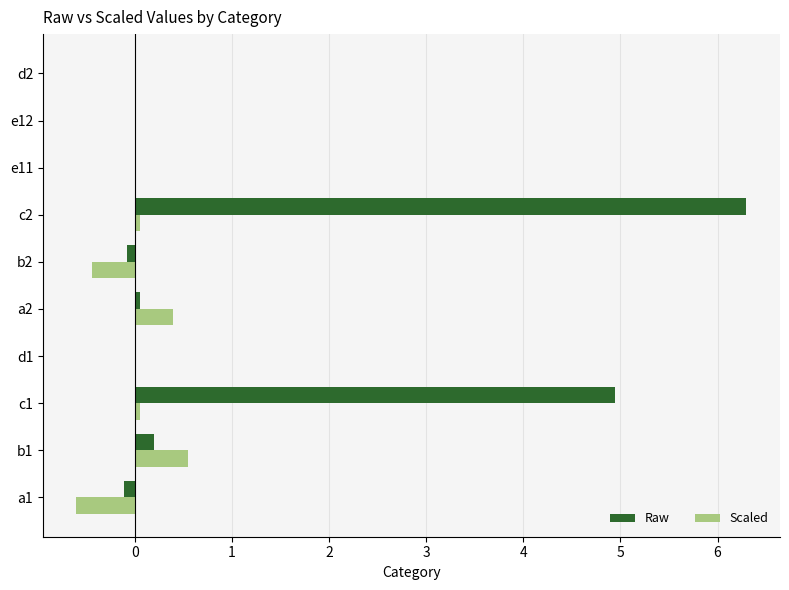

Is it true that Raw equals 0.0 at d2?

True